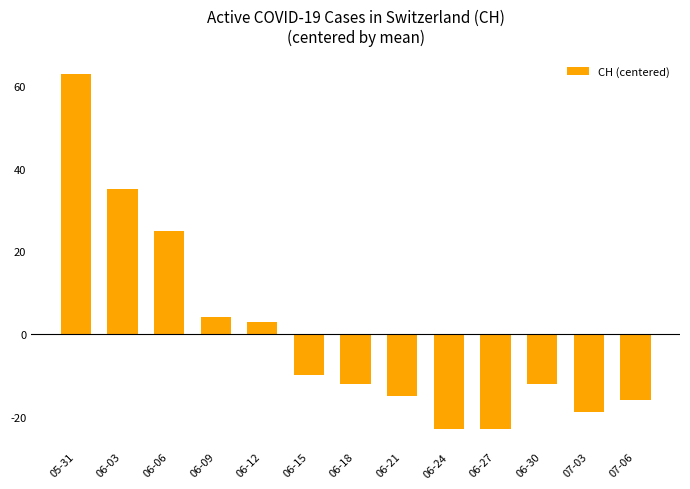

What is the maximum value shown in the chart?

63